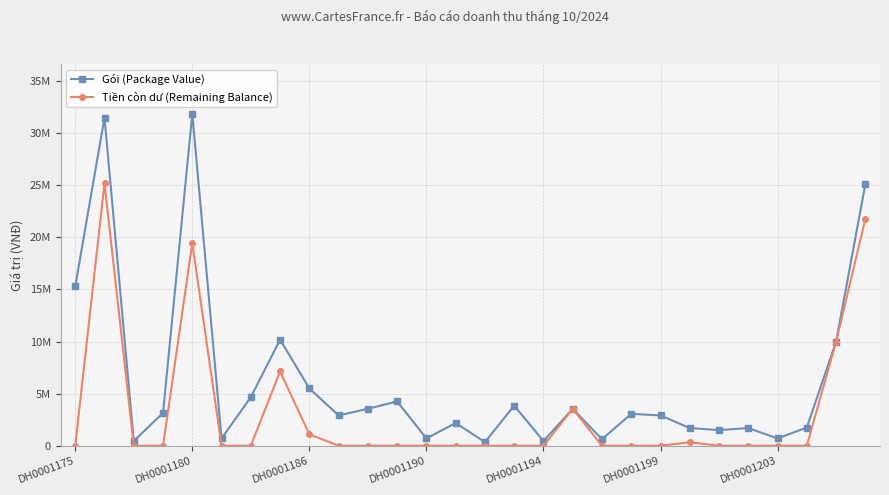

Is this an area chart (filled region under the line)?

No